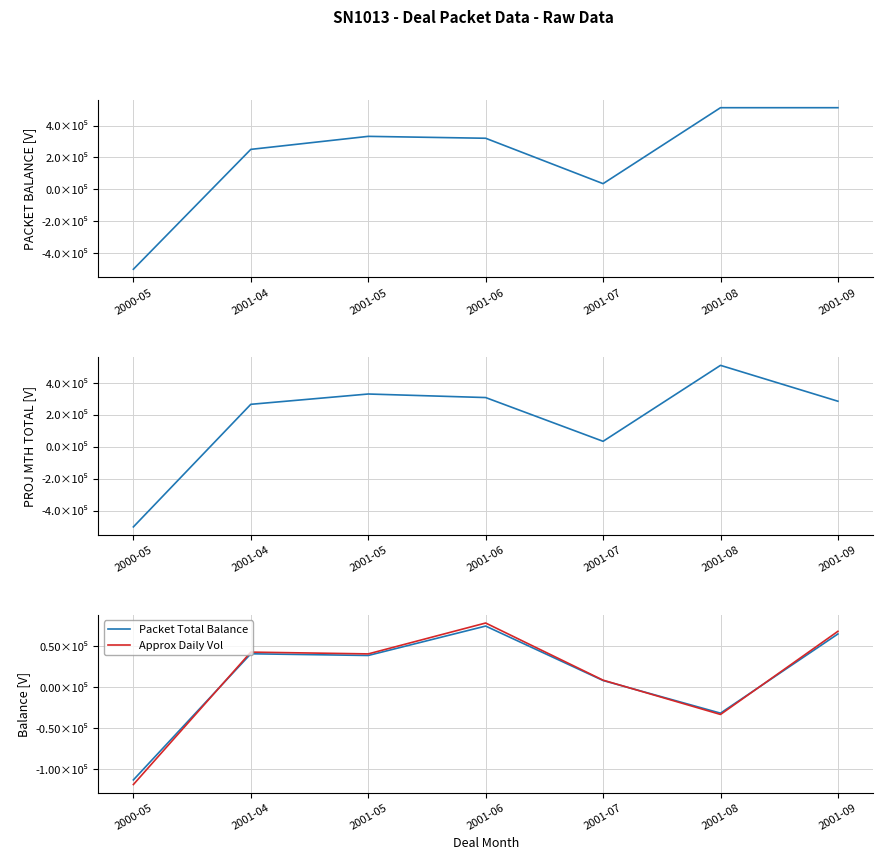

What is the sum of all PROJ MTH TOTAL values?

1244653.0